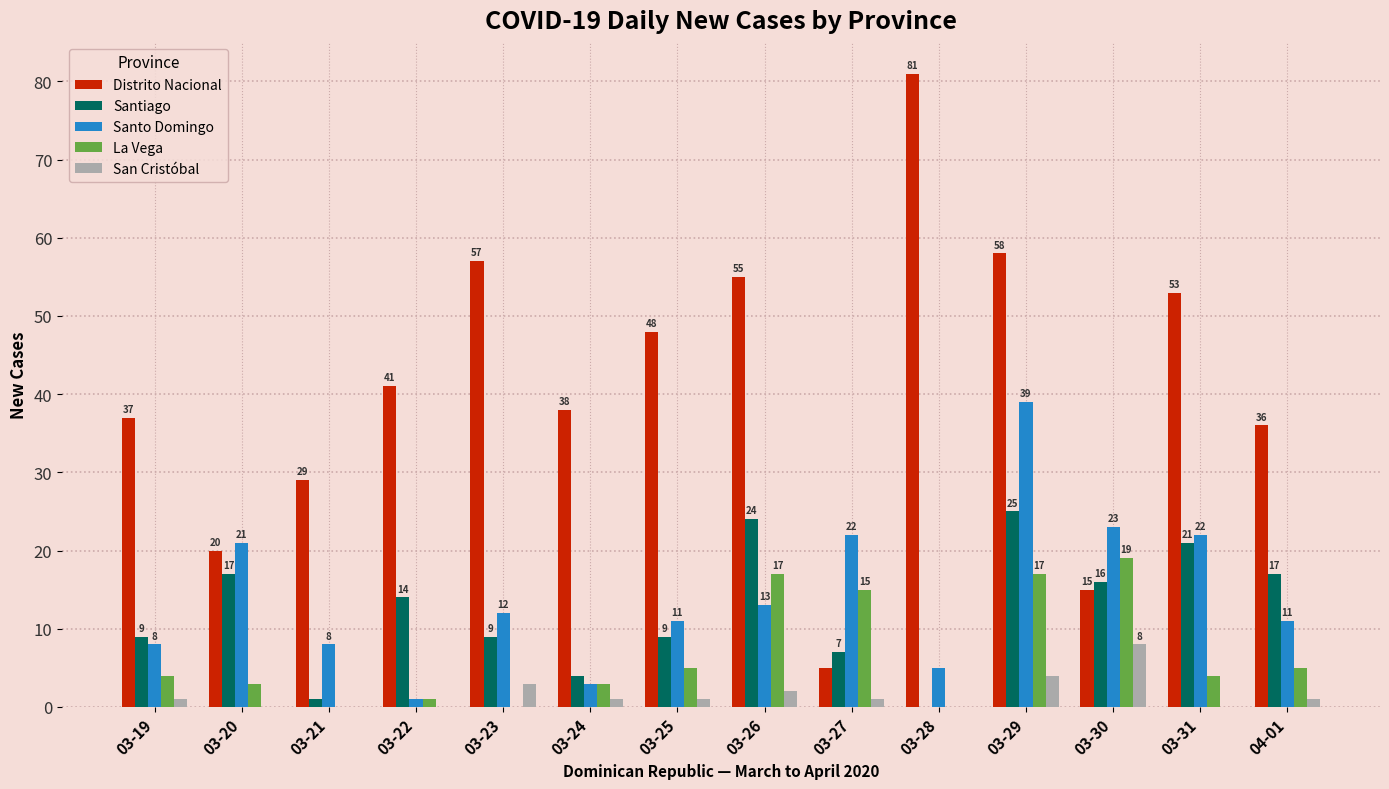

Which series has the largest range (max minus min)?

Distrito Nacional